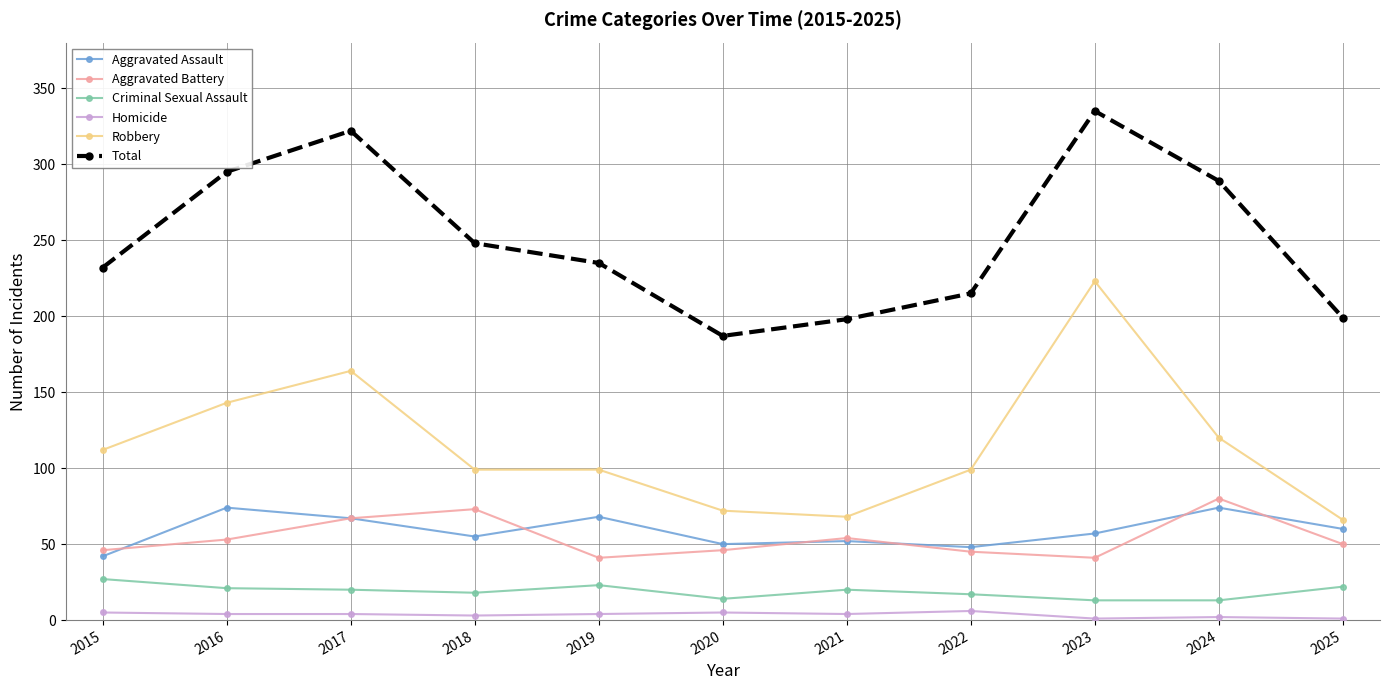

True or false: Robbery and Total intersect in this chart.

False